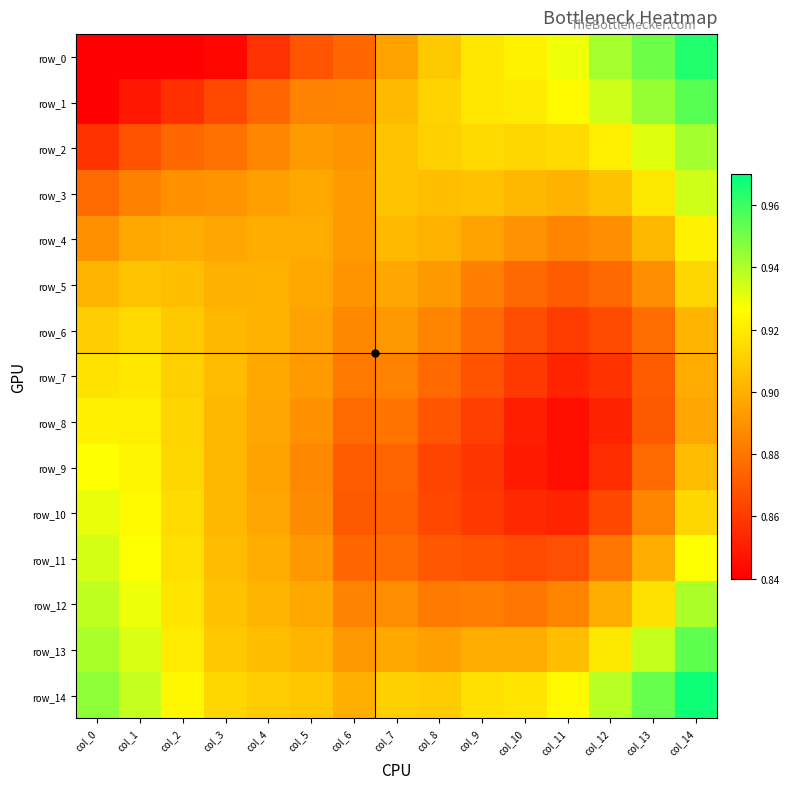

Rank the series by their maximum value, from highest to lowest.

row_14, row_0, row_1, row_13, row_2, row_12, row_3, row_11, row_10, row_9, row_4, row_8, row_7, row_6, row_5